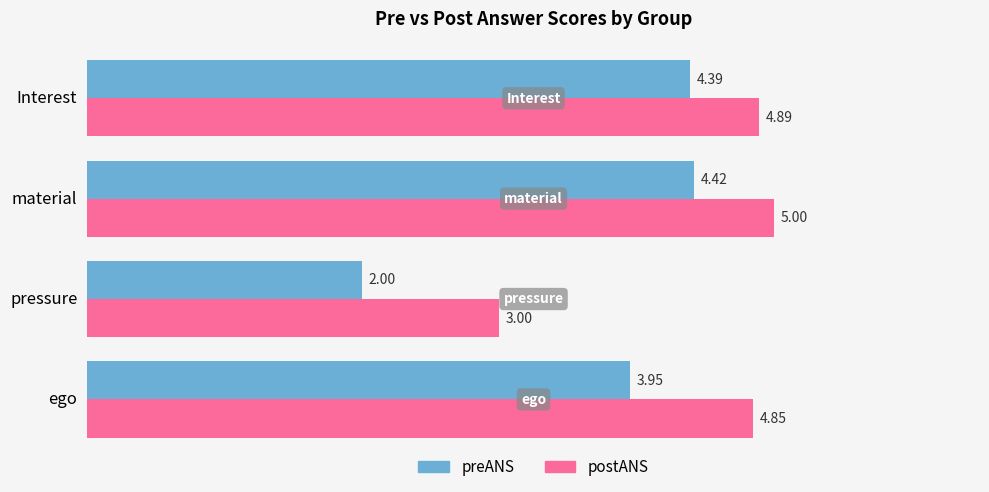

What is the difference between the maximum and minimum values in the postANS series?

2.0